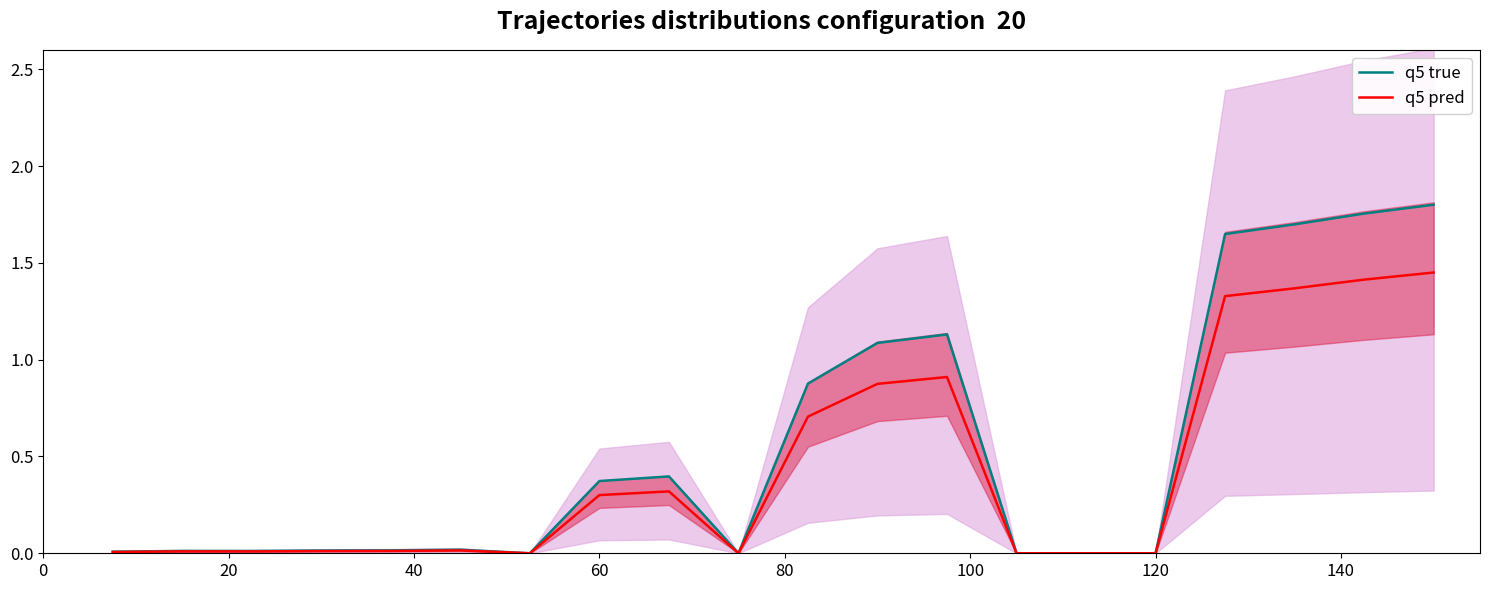

True or false: q5 pred and q5 true cross at least once.

False